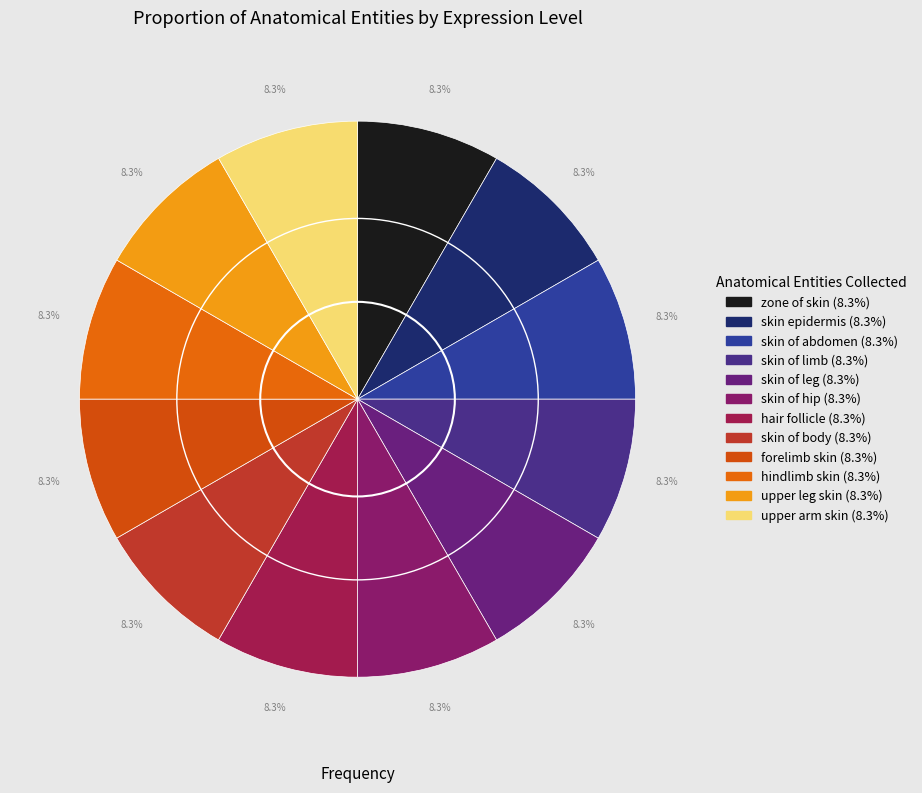

How many slices are in this pie chart?

12